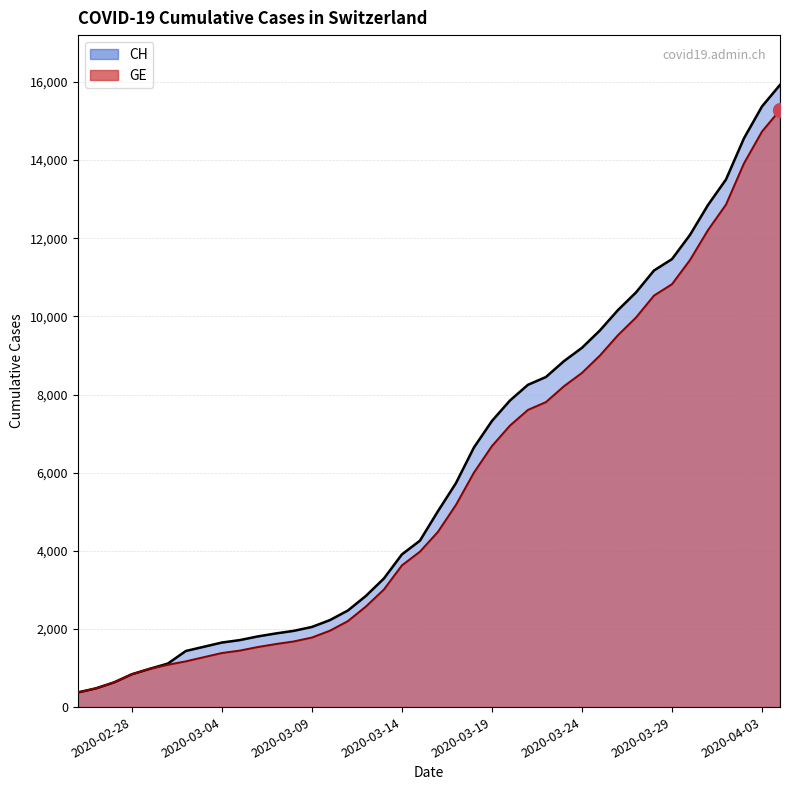

What is the sum of all GE (line) values?

225656